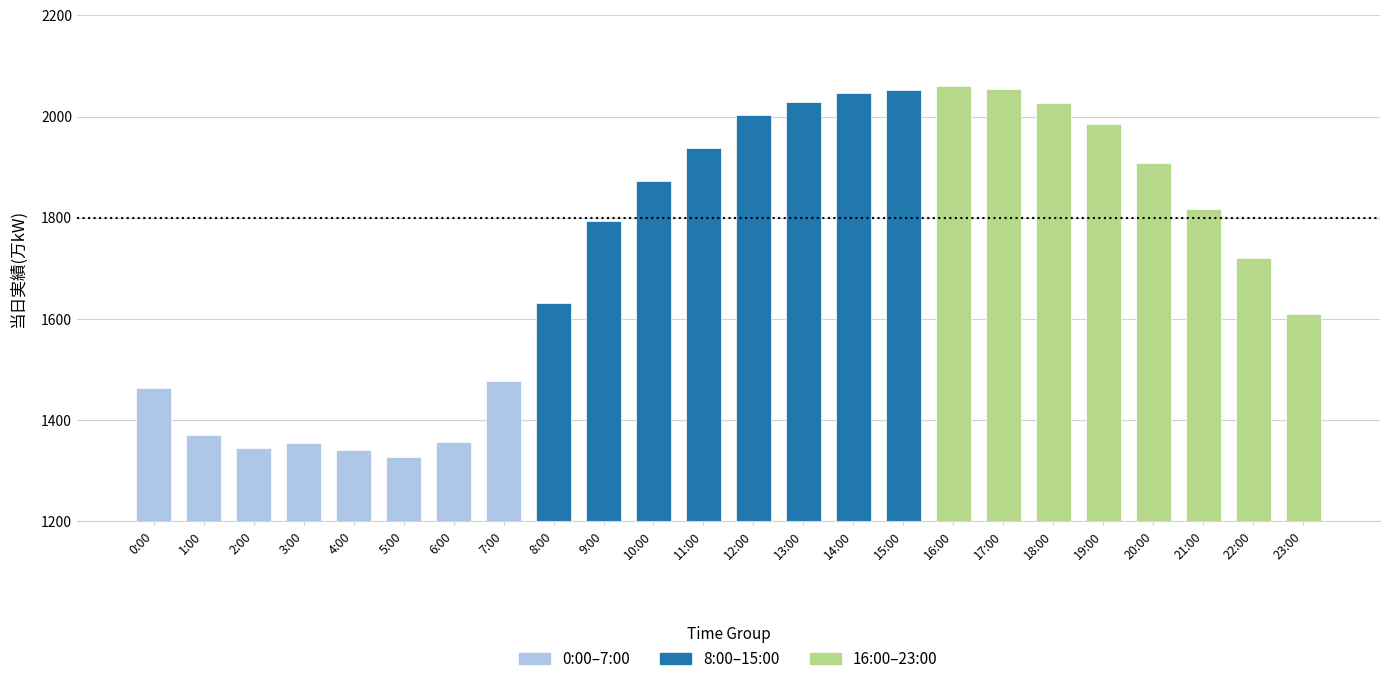

What is the change in value from 8:00 to 12:00?

+371